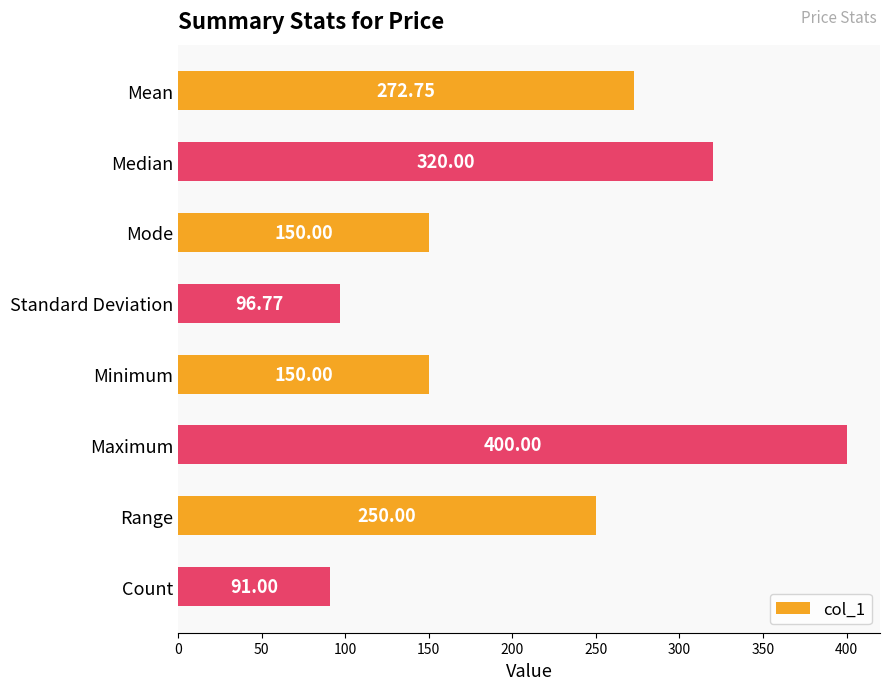

What is the label of the 8th bar from the bottom?

Mean